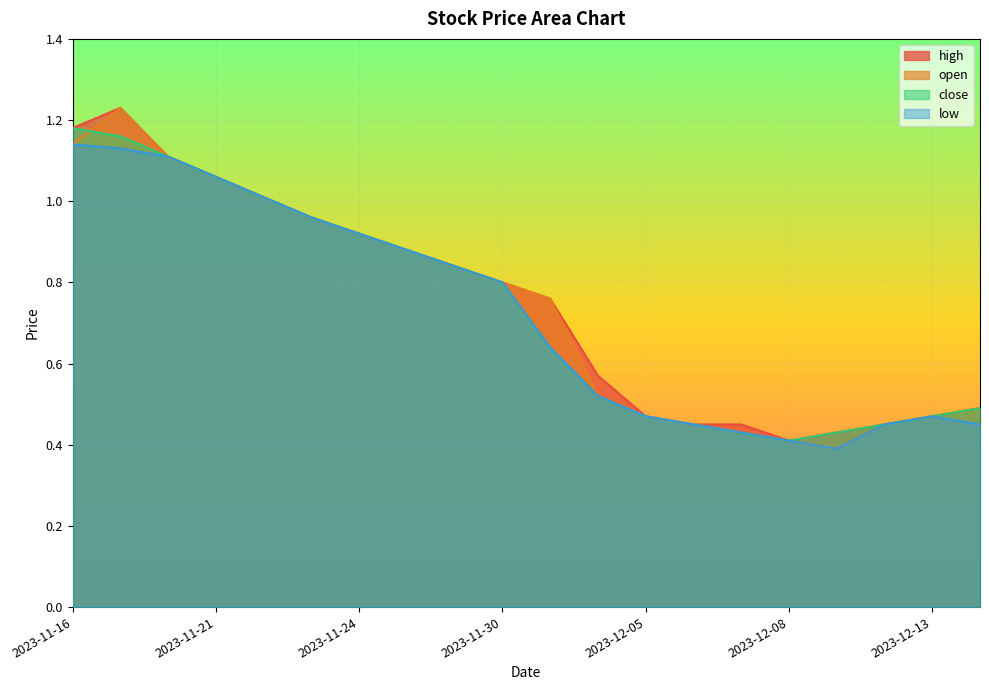

What is the sum of all low values?

14.5